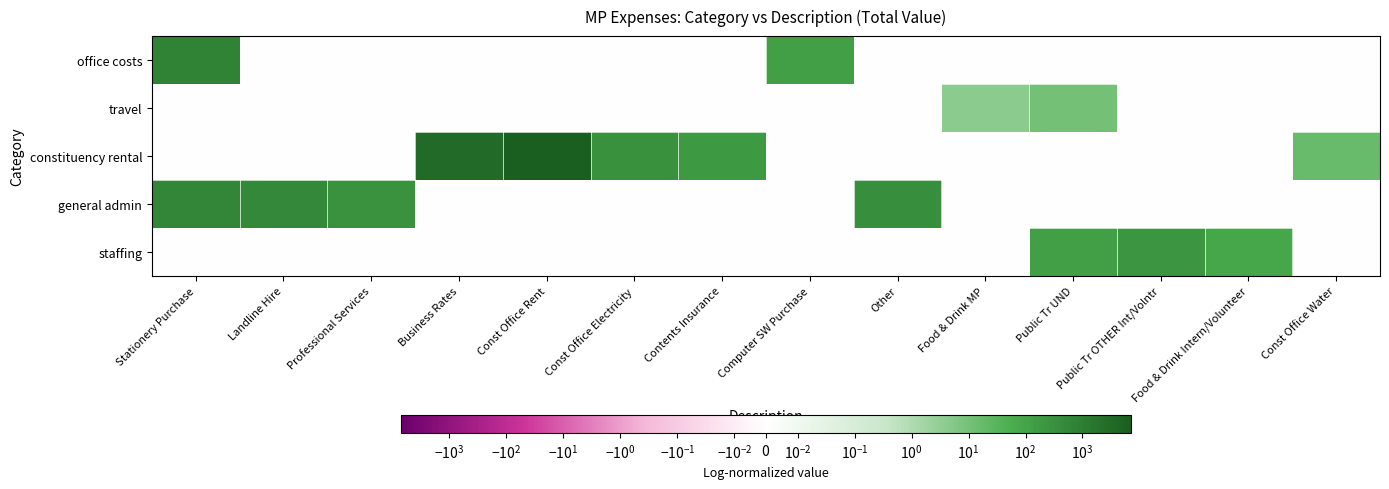

At how many categories does at least one series exceed 2787?

2